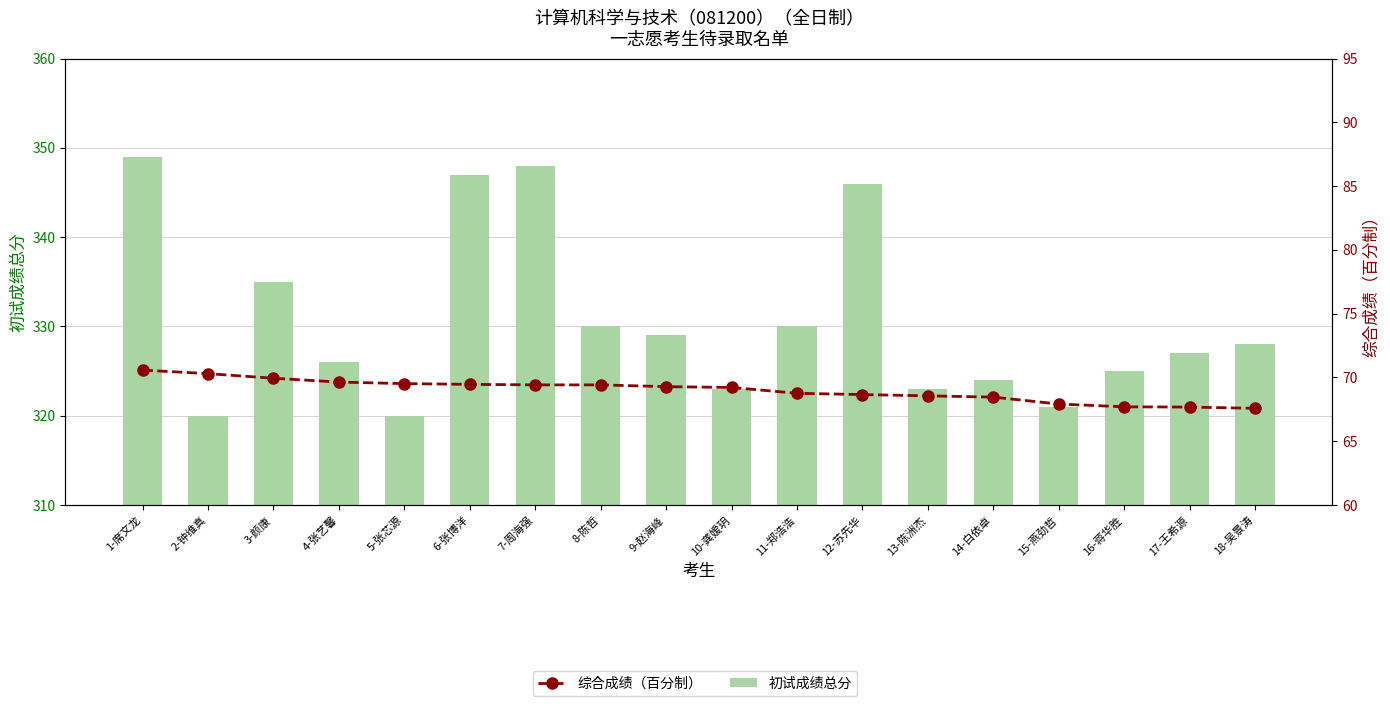

What is the total value across all series at 7-周海强?

417.4